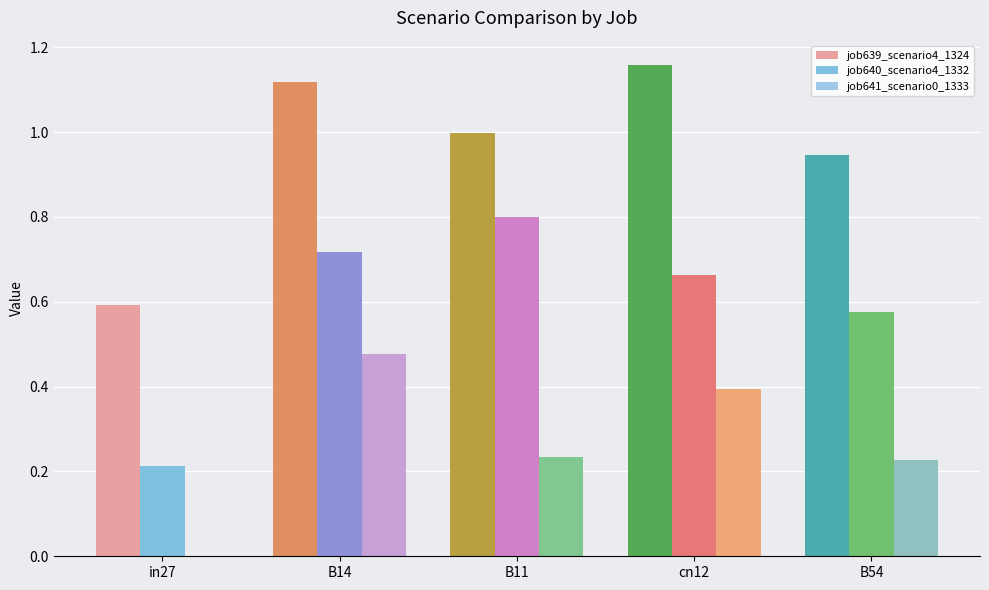

Rank the series by their maximum value, from highest to lowest.

job639_scenario4_1324, job640_scenario4_1332, job641_scenario0_1333